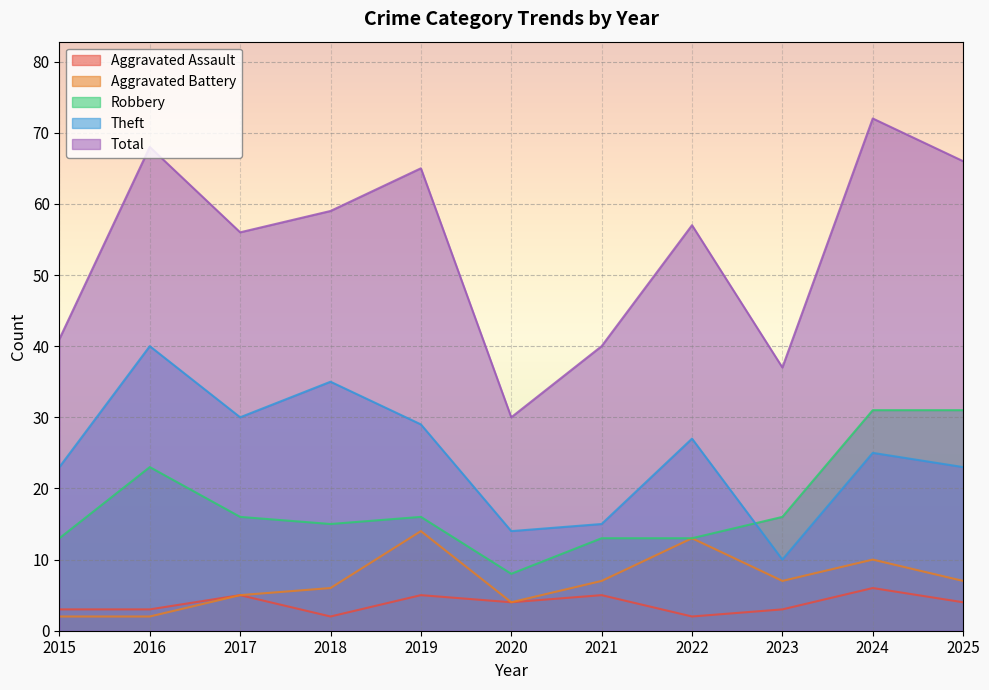

What are all the series names shown in the legend?

Aggravated Assault, Aggravated Battery, Robbery, Theft, Total